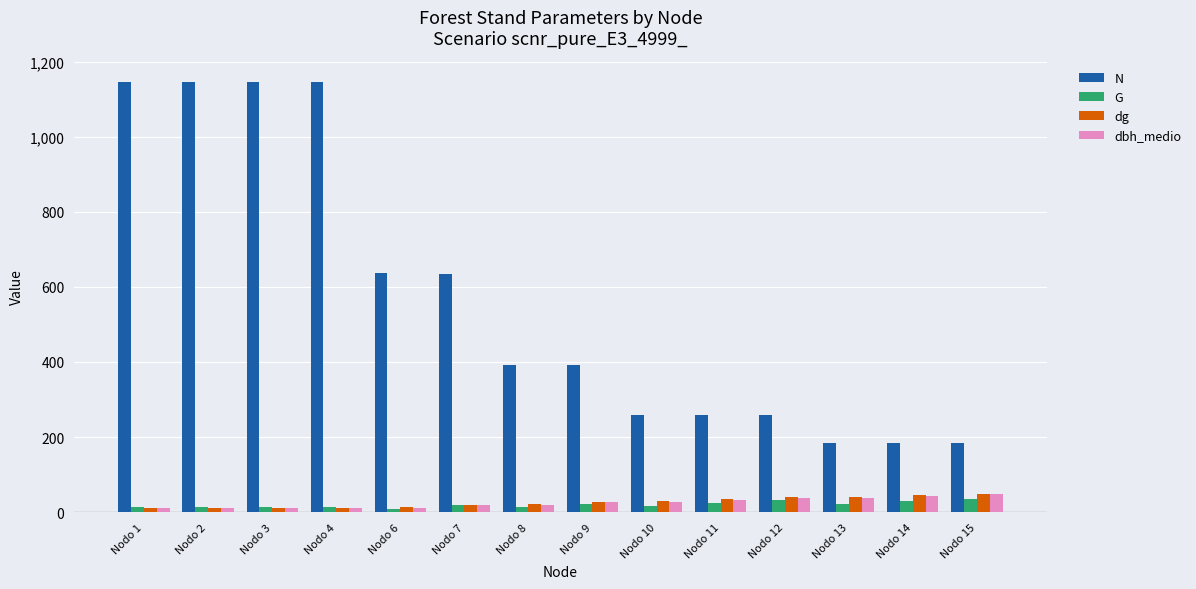

What is the difference between the highest and lowest values at Nodo 14?

155.4